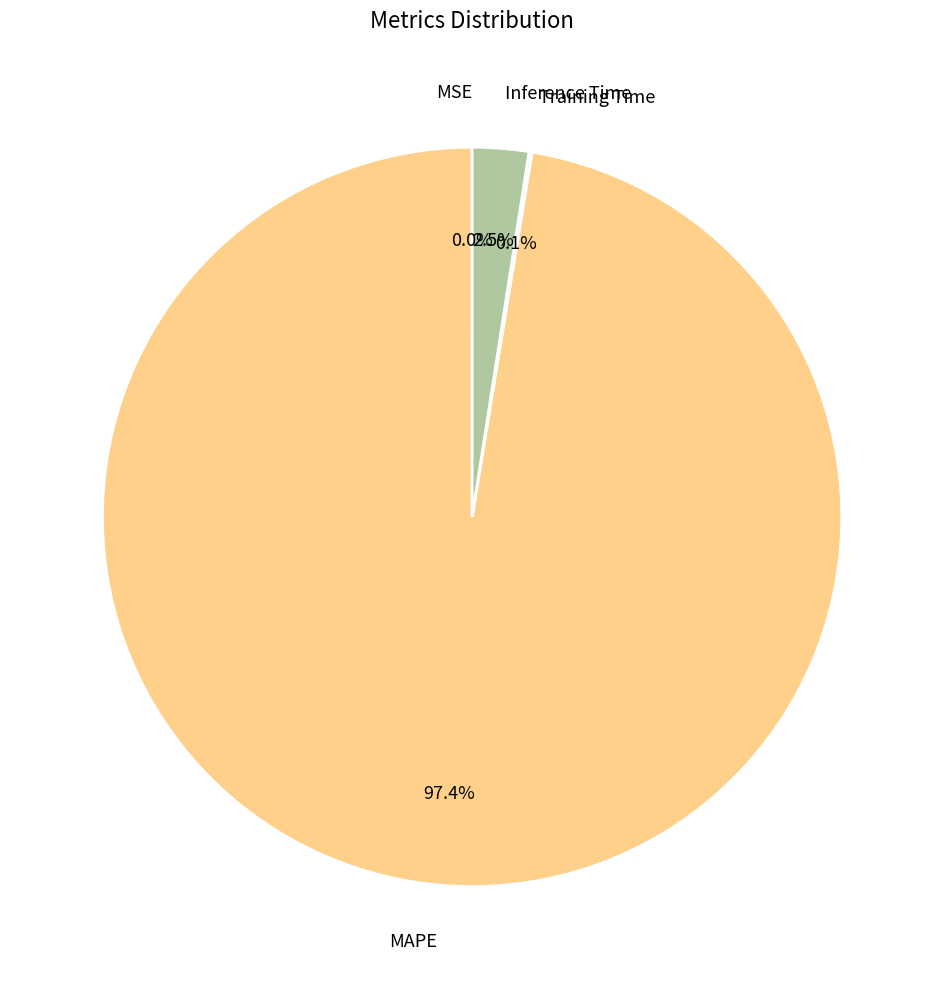

What percentage is NOT represented by Inference Time?

97.5%